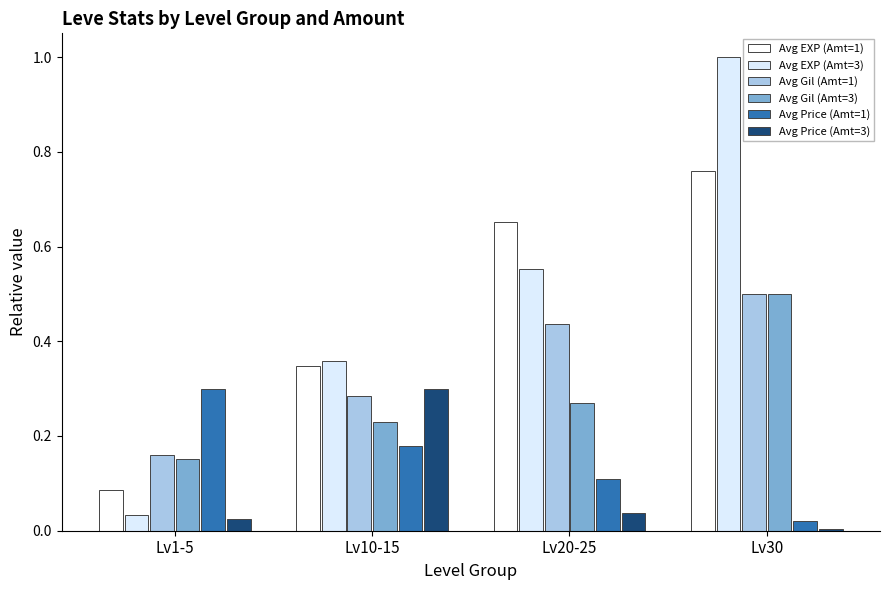

Which series has the largest total across all categories?

Avg EXP (Amt=3)